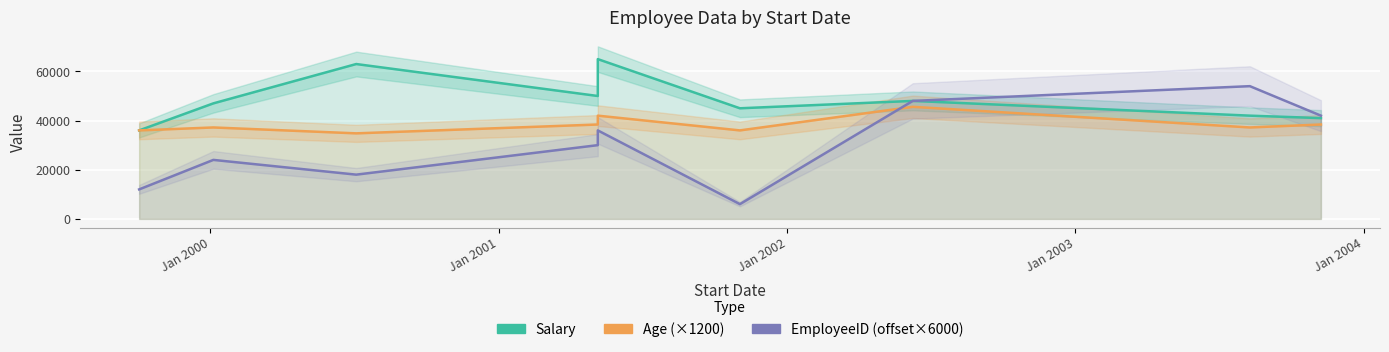

Which series has the largest total across all categories?

Salary